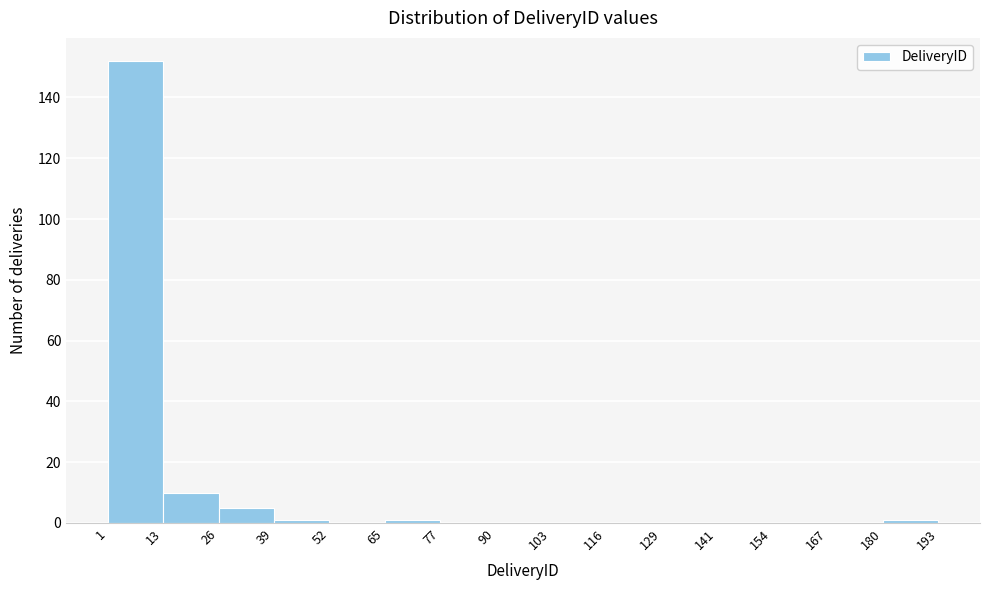

Reading left to right, list every bar in this chart as the range it spans on the x-axis followed by its height. The values are not printed on the chart, so give them approximately, as read against the axis.

1 to 13: 152
13 to 26: 10
26 to 39: 6
39 to 52: under 2
52 to 65: 0
65 to 77: under 2
77 to 90: 0
90 to 103: 0
103 to 116: 0
116 to 129: 0
129 to 141: 0
141 to 154: 0
154 to 167: 0
167 to 180: 0
180 to 193: under 2